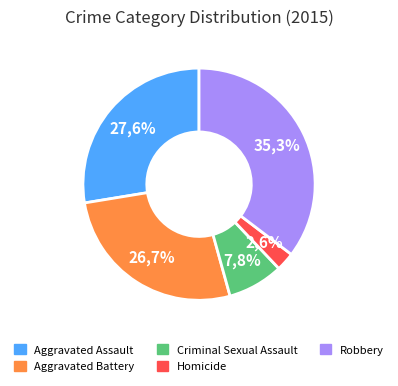

To the nearest percent, what percentage of the pie is Criminal Sexual Assault?

8%